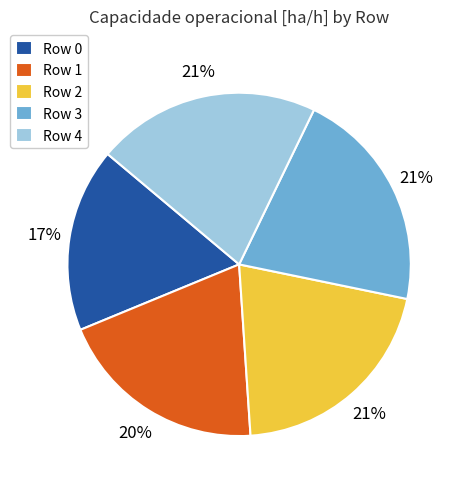

To the nearest percent, what percentage of the pie is Row 3?

21%